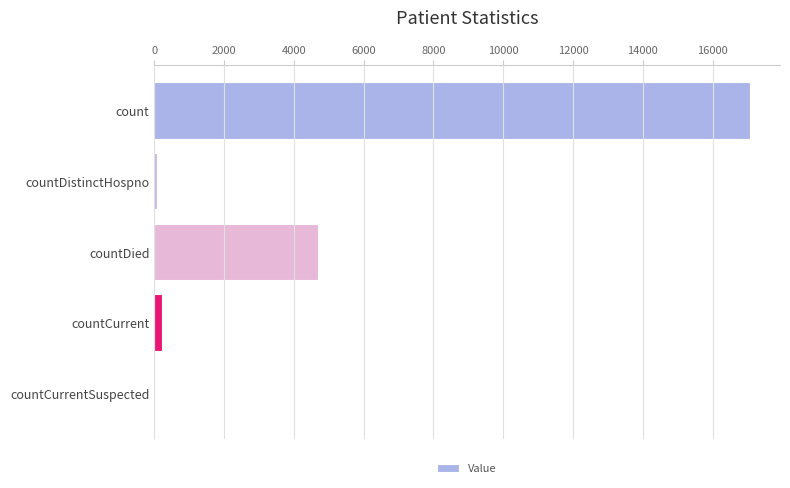

How many categories are shown in the chart?

5